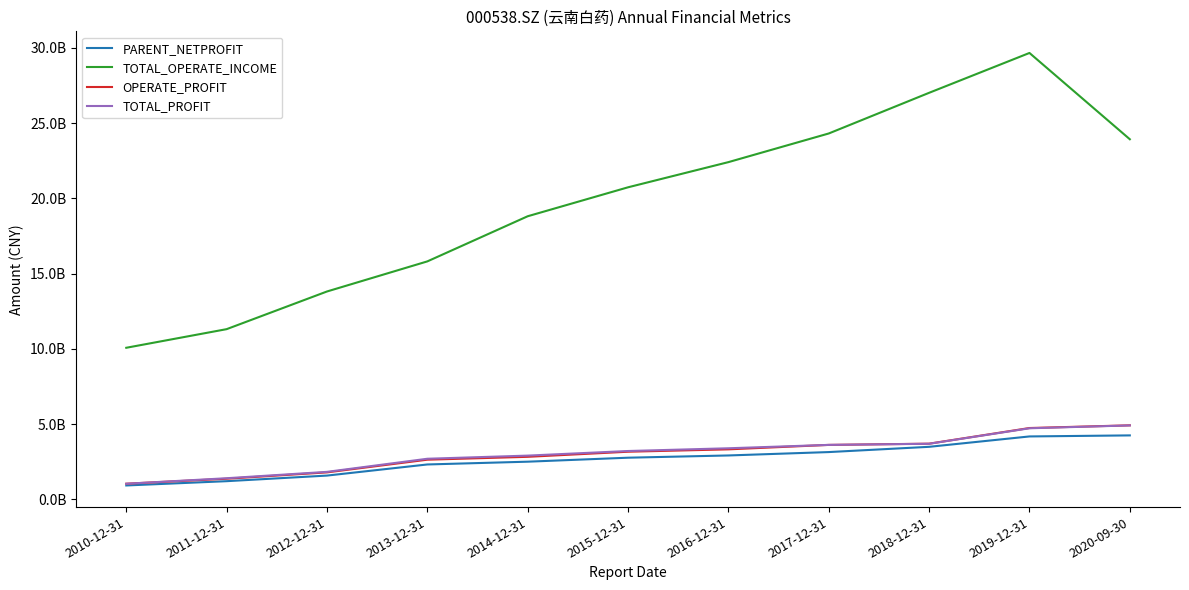

What is the difference between the maximum and minimum values in the PARENT_NETPROFIT series?

3326749711.9